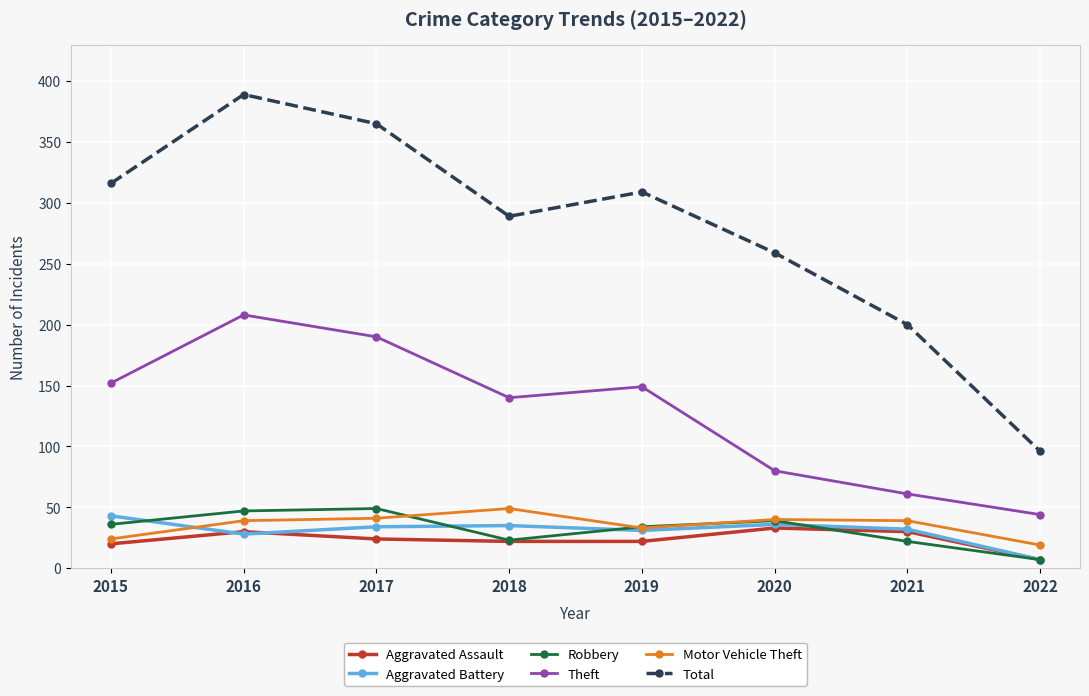

In Total, how many points are lower than both neighbors (excluding endpoints)?

1